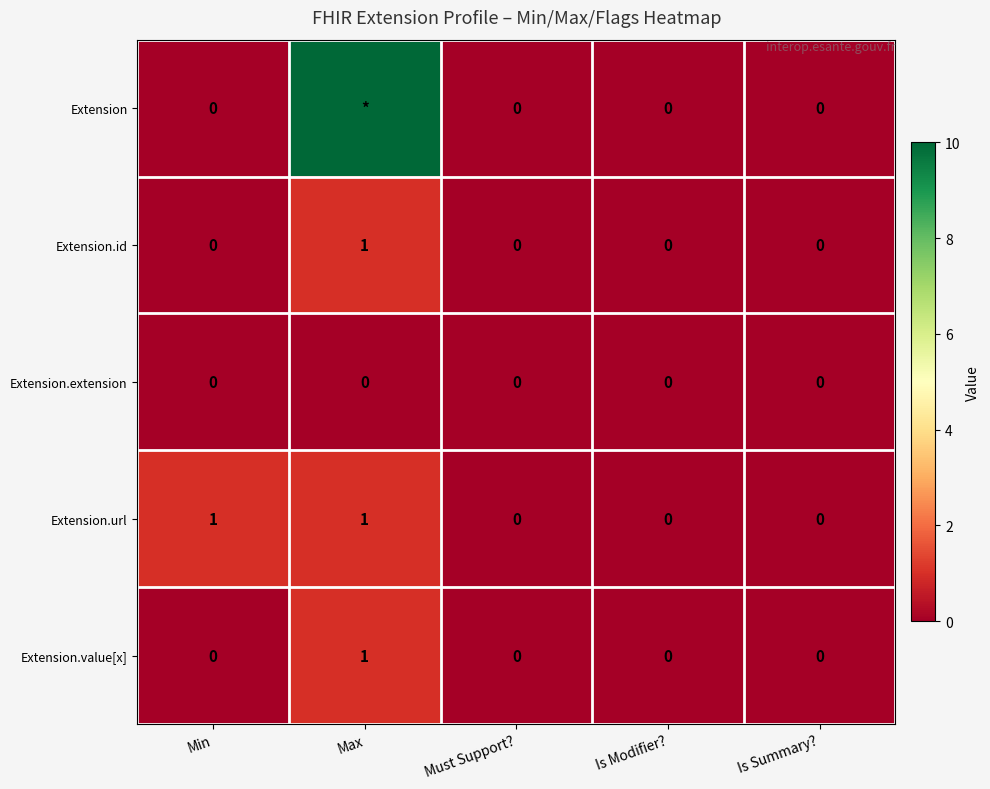

At how many categories does at least one series exceed 56?

1